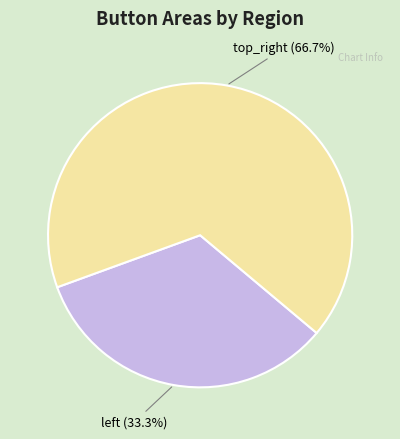

Rank the categories by value from highest to lowest.

top_right, left